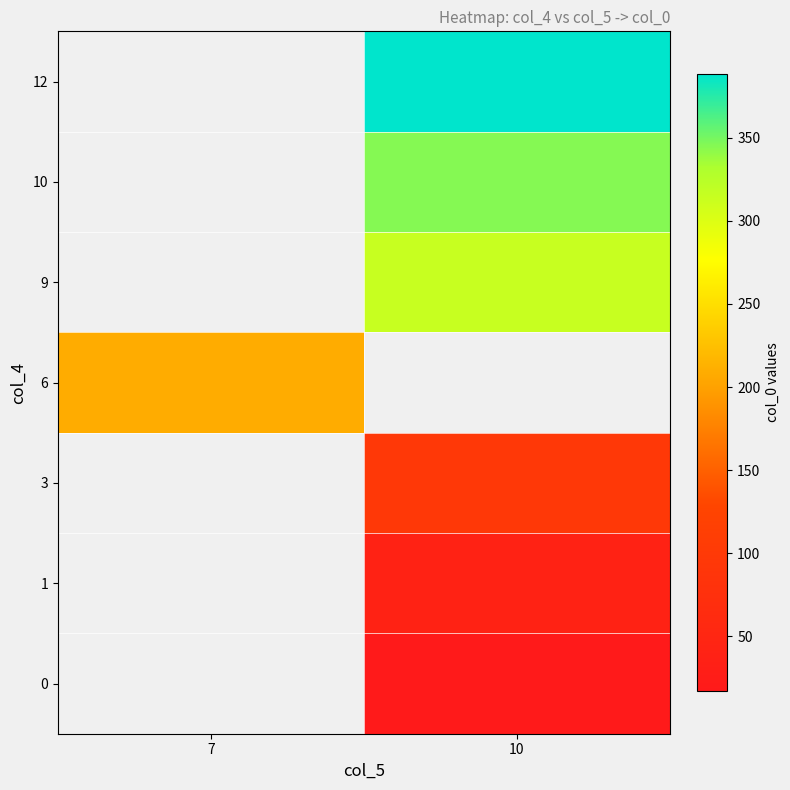

Read the 1 value at 10.

39.6